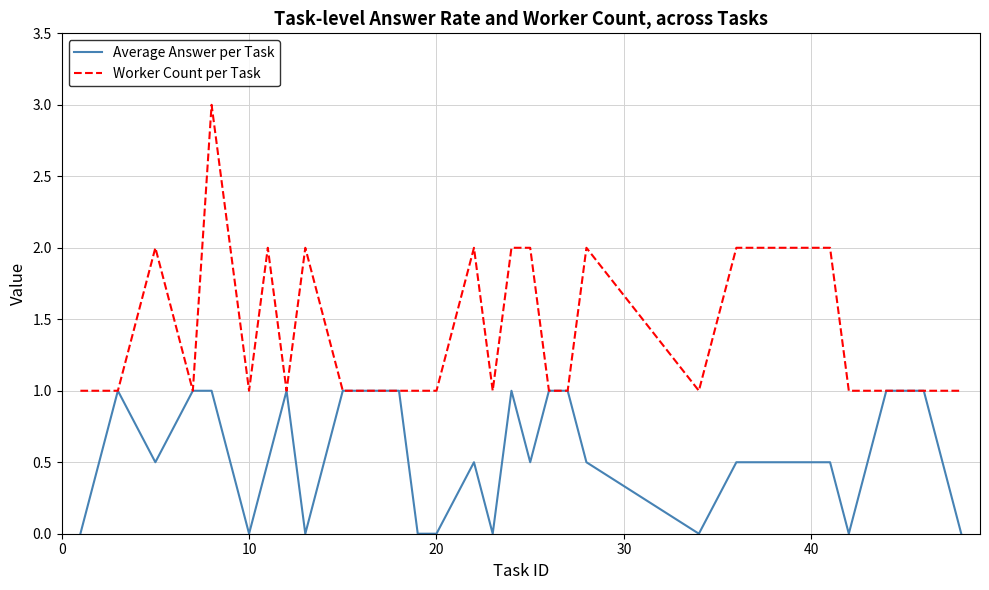

What is the difference between the second highest and second lowest values in the Worker Count per Task series?

1.0